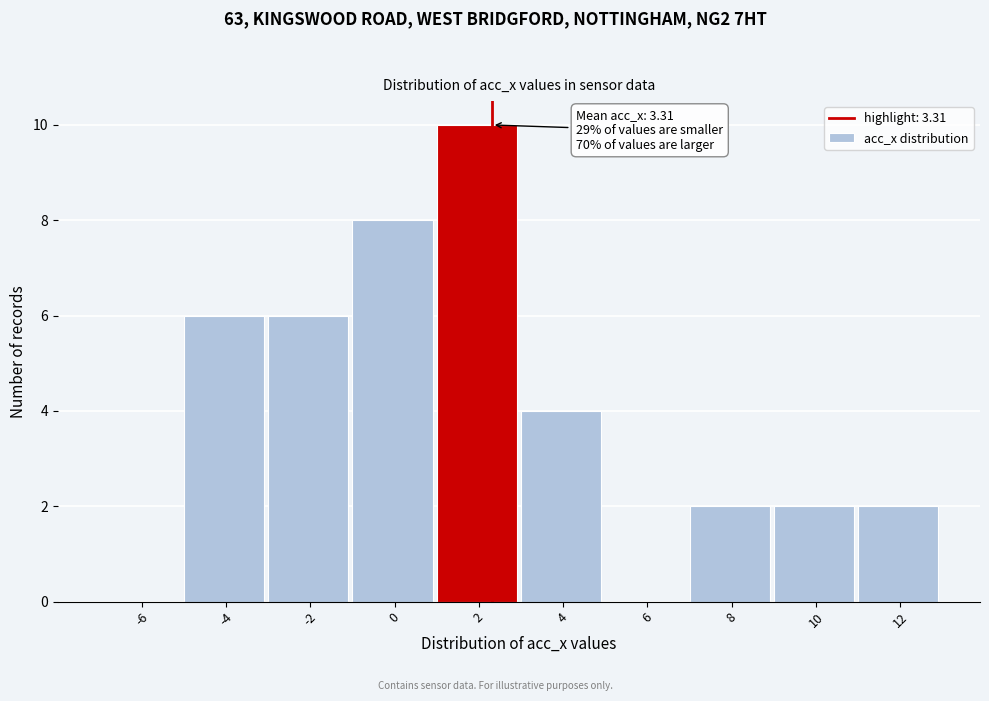

Reading left to right, what are all the values shown in this chart?

-6=0	-4=6	-2=6	0=8	2=10	4=4	6=0	8=2	10=2	12=2